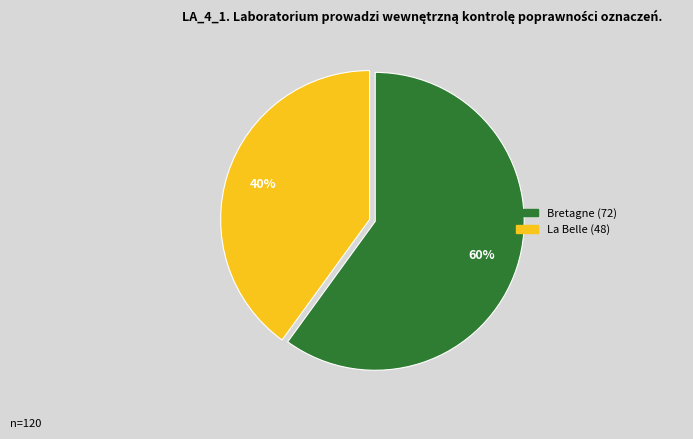

To the nearest percent, what is the difference between the La Belle and Bretagne slice percentages?

20%